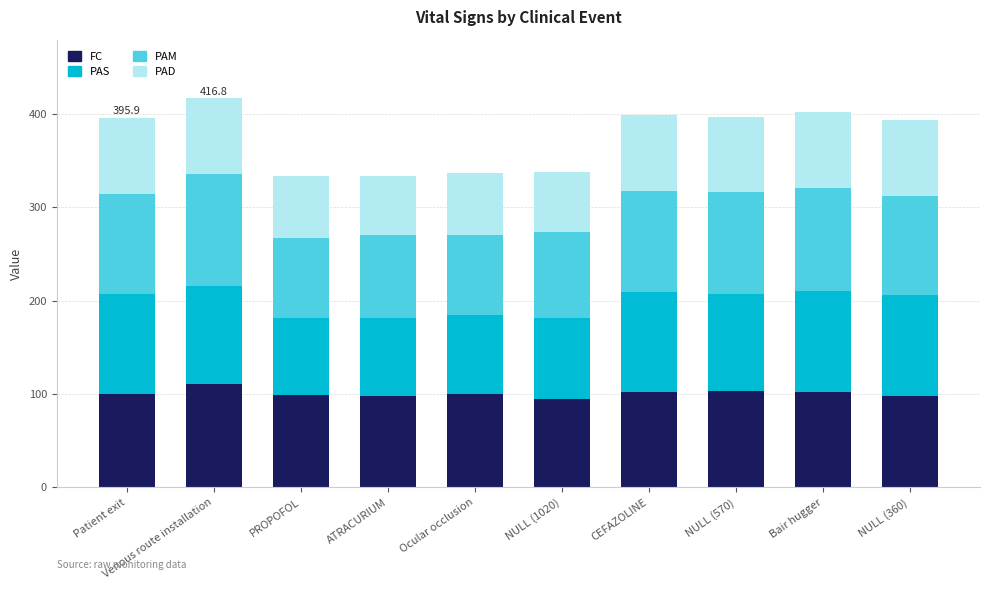

Is it true that FC equals 98.7 at PROPOFOL?

True